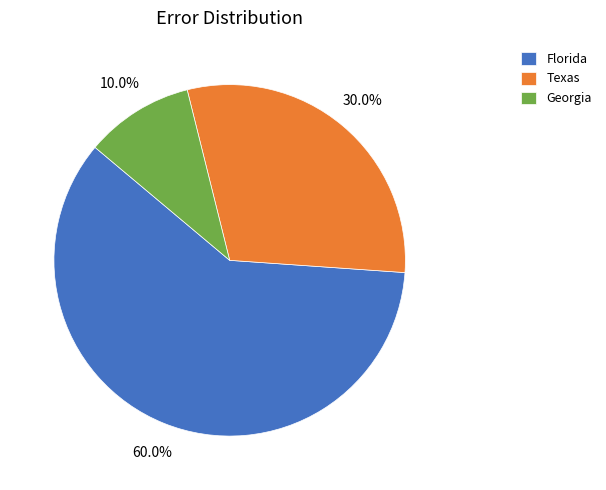

Rank the categories by value from lowest to highest.

Georgia, Texas, Florida